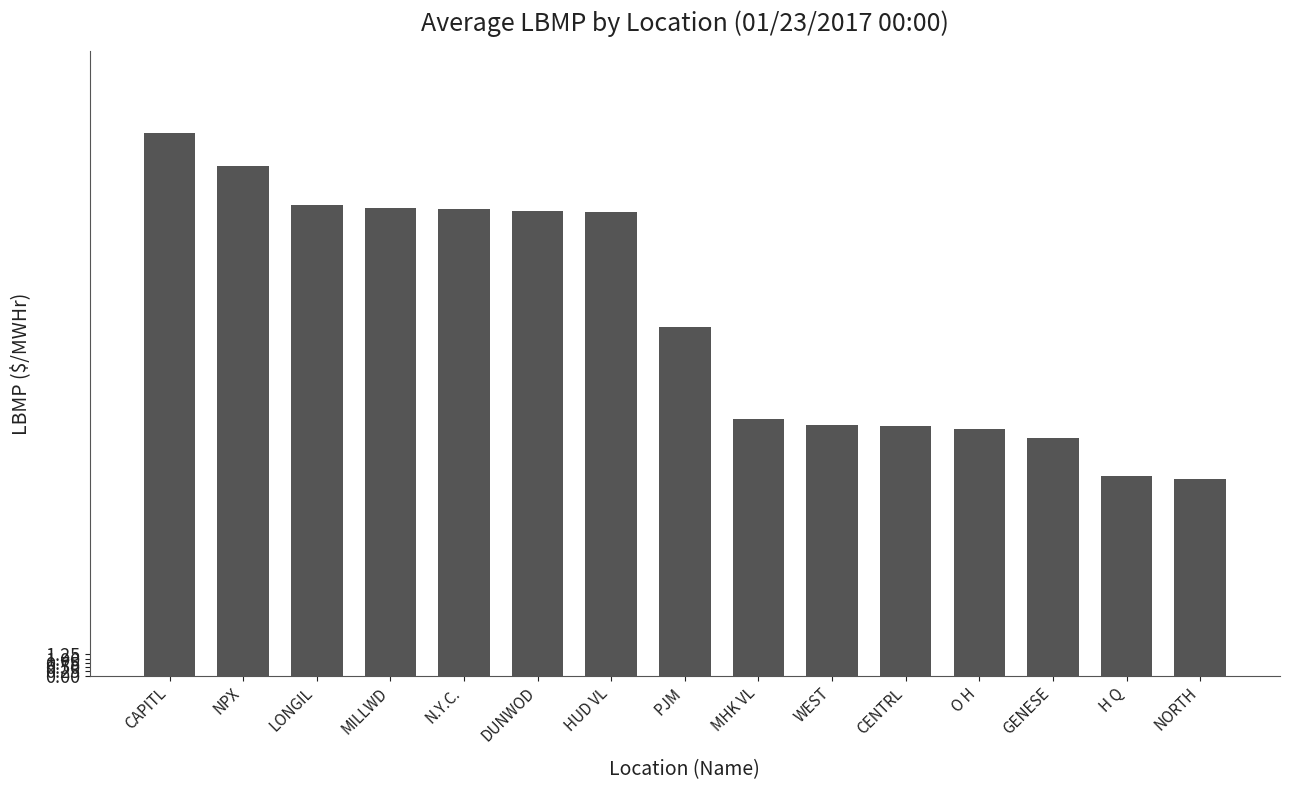

What is the sum of all values?

317.5